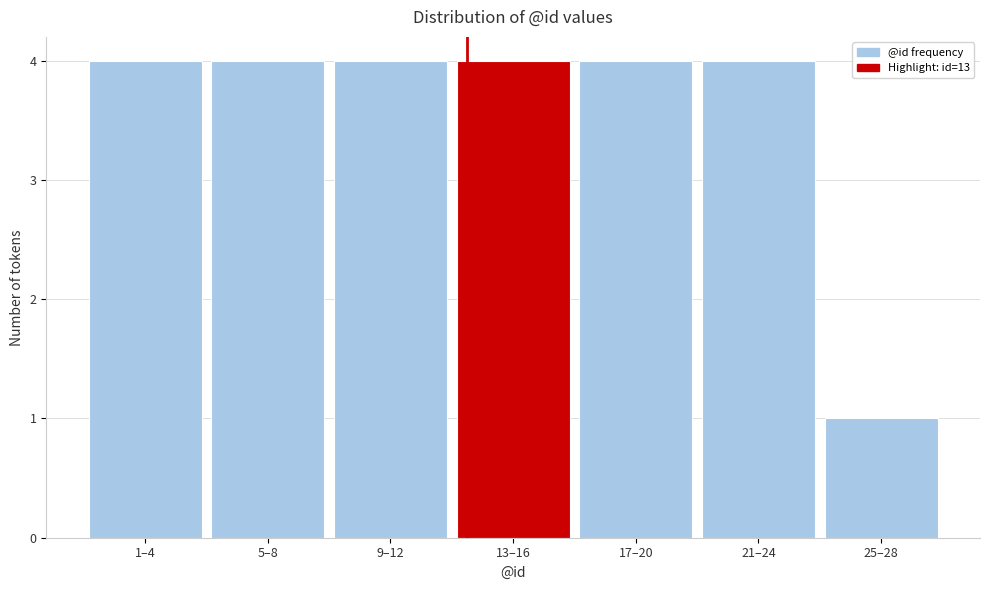

Reading right to left, list all the values displayed in this chart.

25–28=1	21–24=4	17–20=4	13–16=4	9–12=4	5–8=4	1–4=4